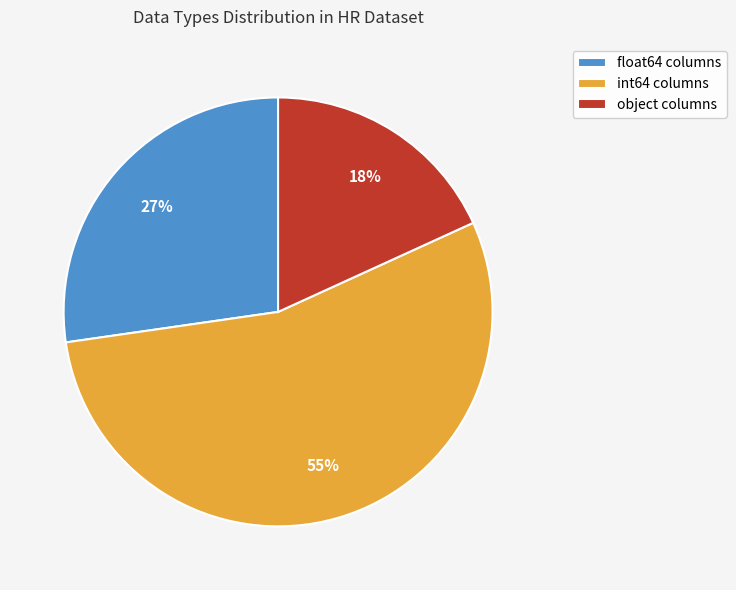

To the nearest percent, what is the average slice percentage?

33%